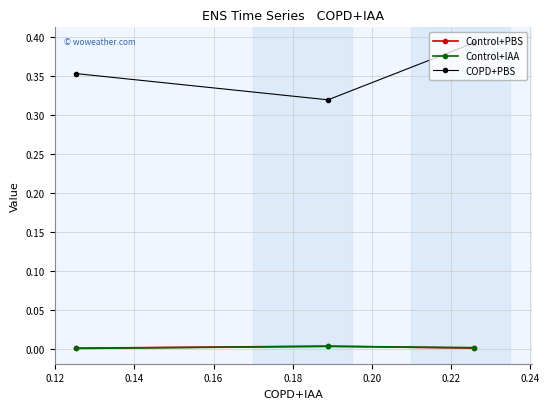

What are all the series names shown in the legend?

Control+PBS, Control+IAA, COPD+PBS